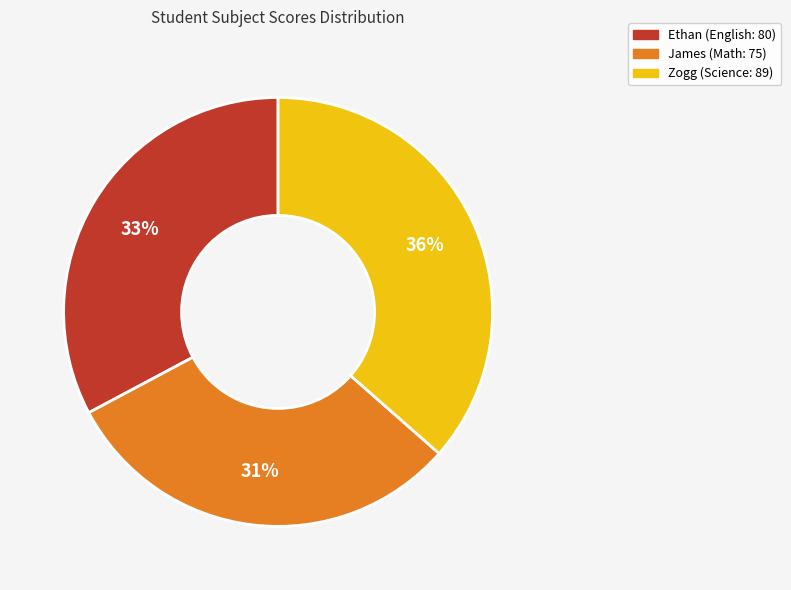

How many slices are in this pie chart?

3